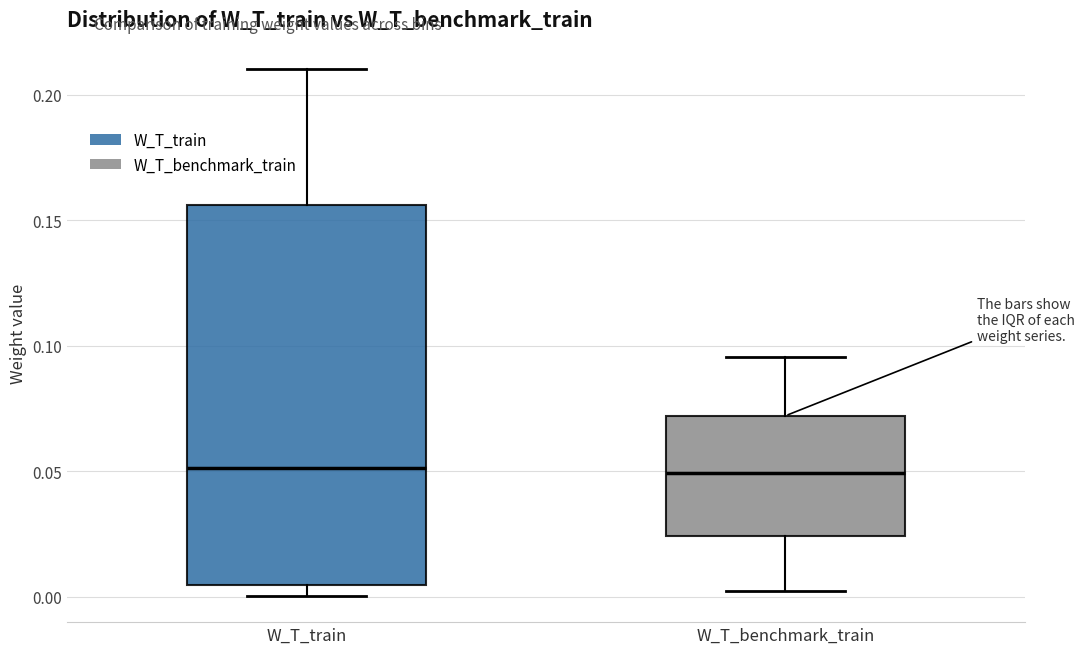

Comparing the boxes themselves (not the whiskers), which one is the tallest?

W_T_train